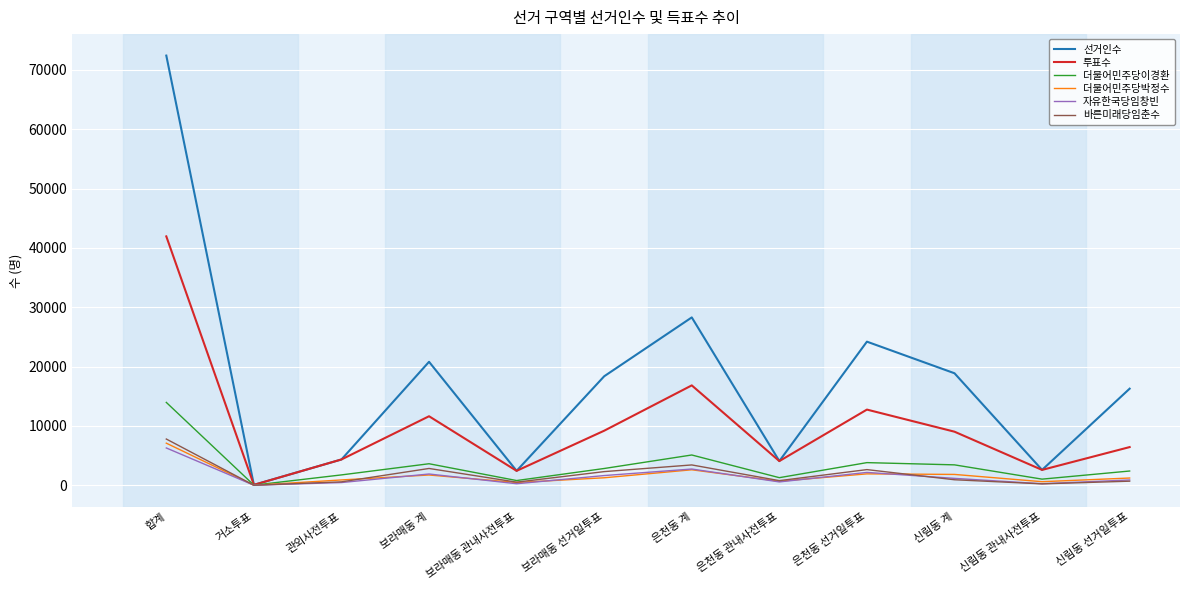

At how many categories does at least one series exceed 38864?

1